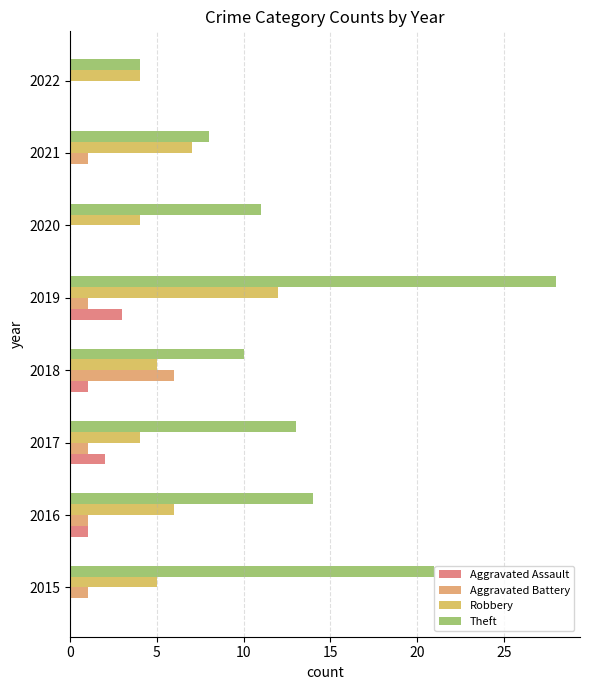

What position from the left is 0?

1